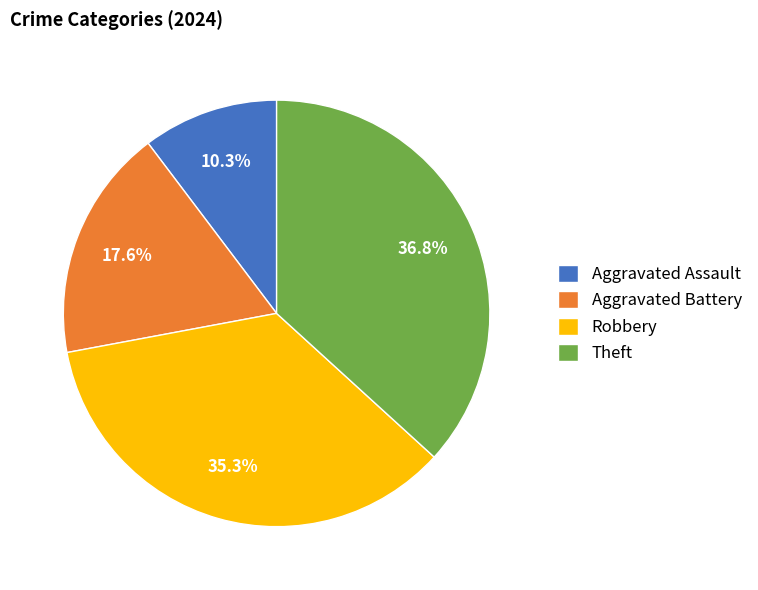

What is the largest slice in the pie chart?

Theft